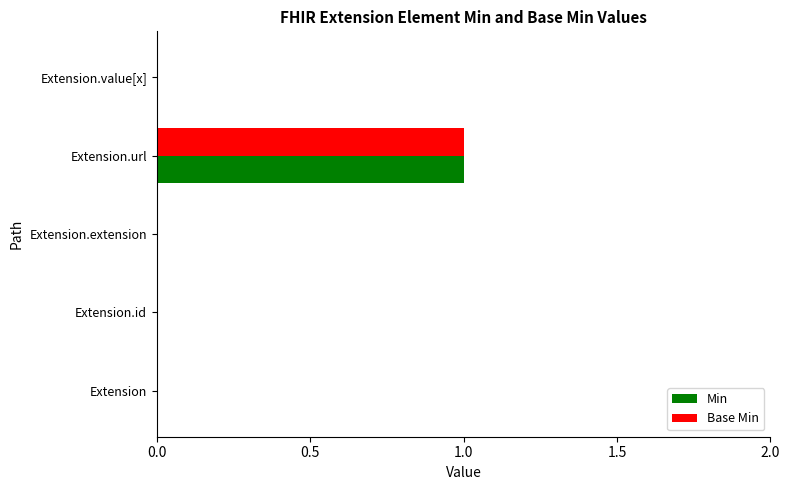

What are all the series names shown in the legend?

Min, Base Min